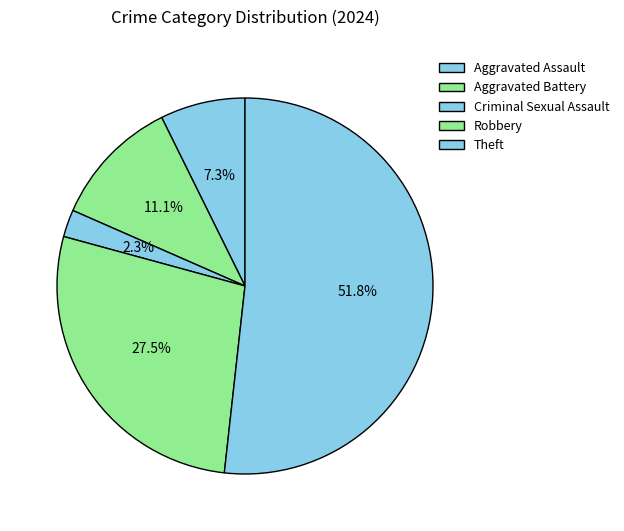

What percentage is the Theft slice, to the nearest percent?

52%